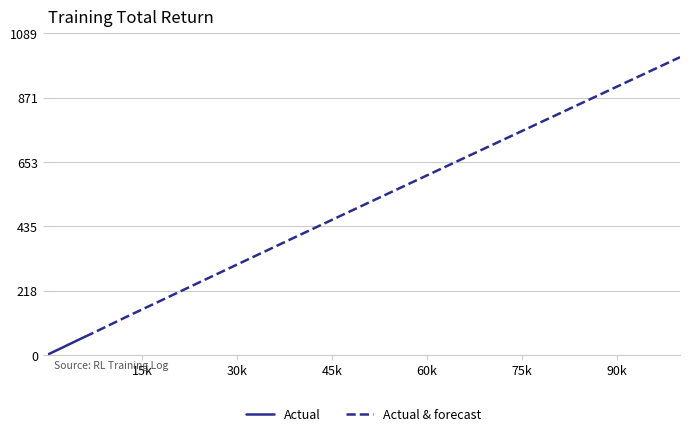

Rank the categories by total_return value from highest to lowest.

35, 34, 33, 32, 31, 30, 29, 28, 27, 26, 25, 24, 23, 22, 21, 20, 19, 18, 17, 16, 15, 14, 13, 12, 11, 10, 9, 8, 7, 6, 5, 4, 3, 2, 1, 0